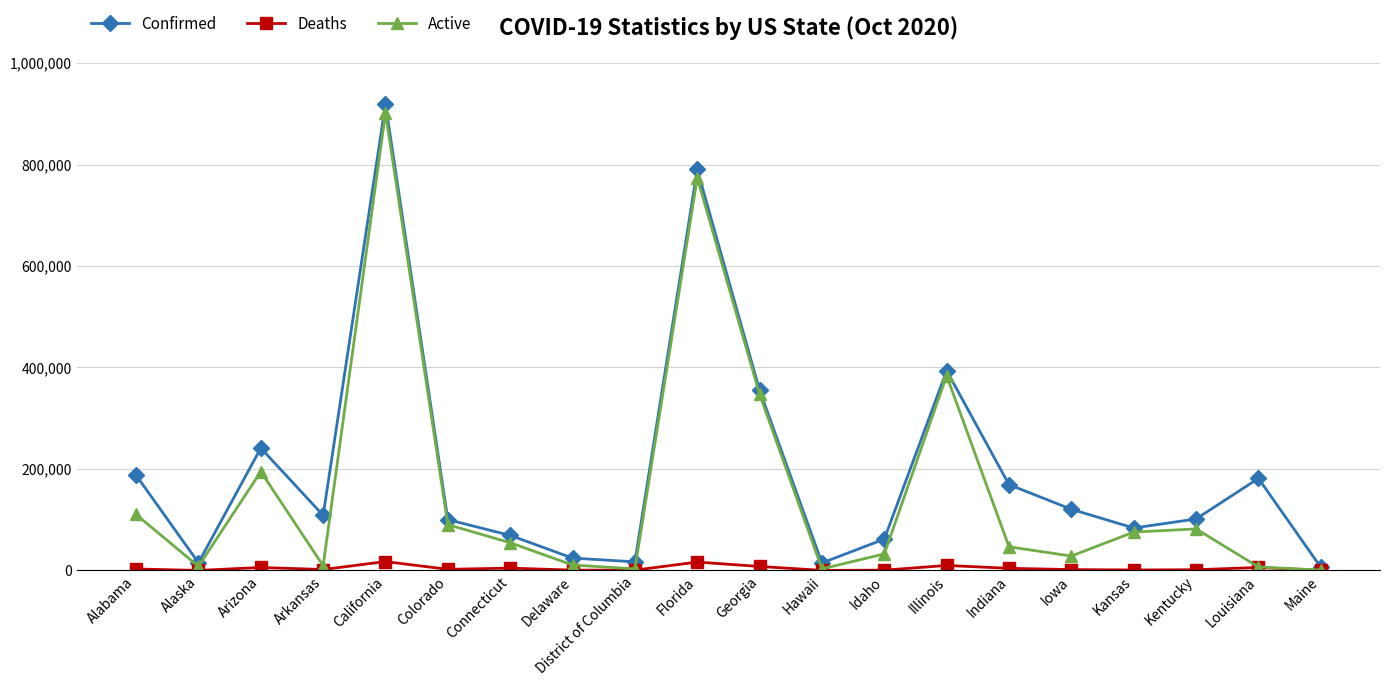

The Deaths series shows 1875 at Arkansas. True or false?

True